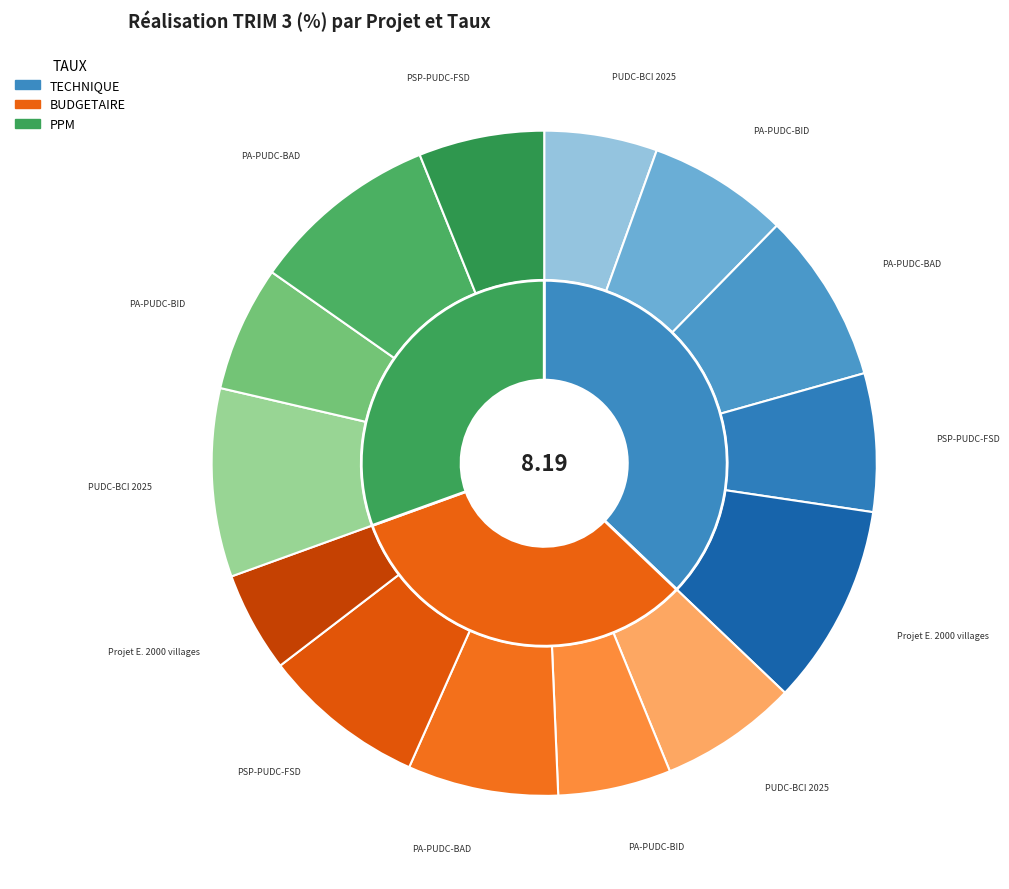

To the nearest percent, what is the average slice percentage?

20%